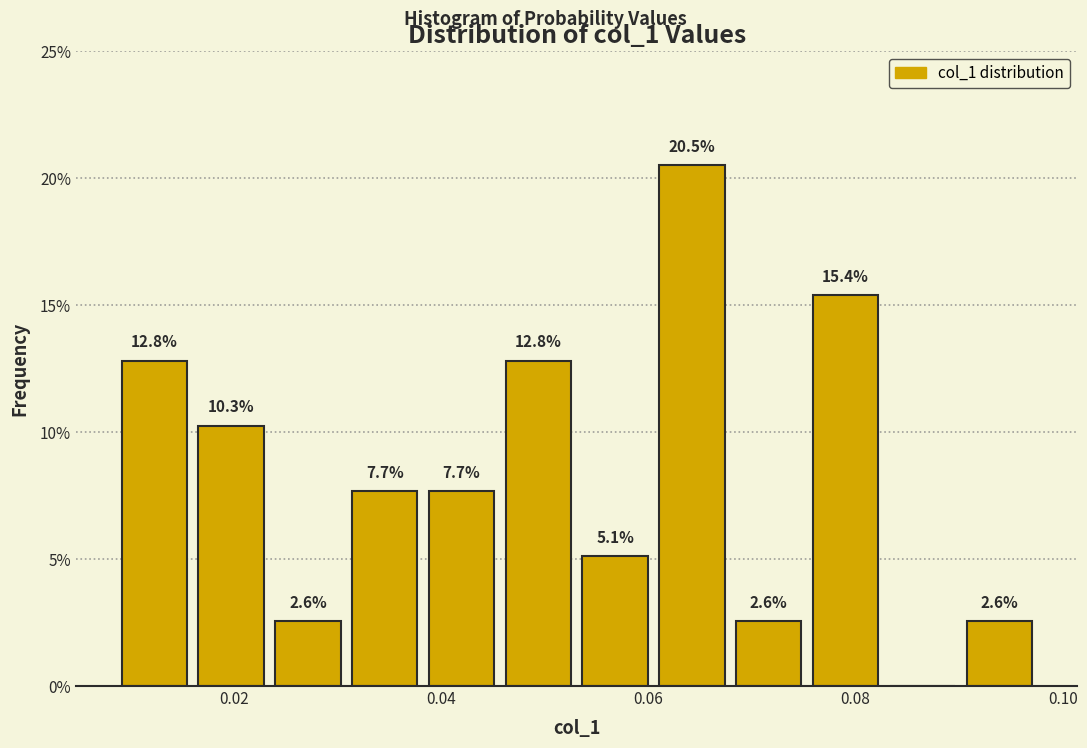

Around what value on the x-axis is the tallest bar? Give the approximate position of its centre, as read against the axis.

0.064